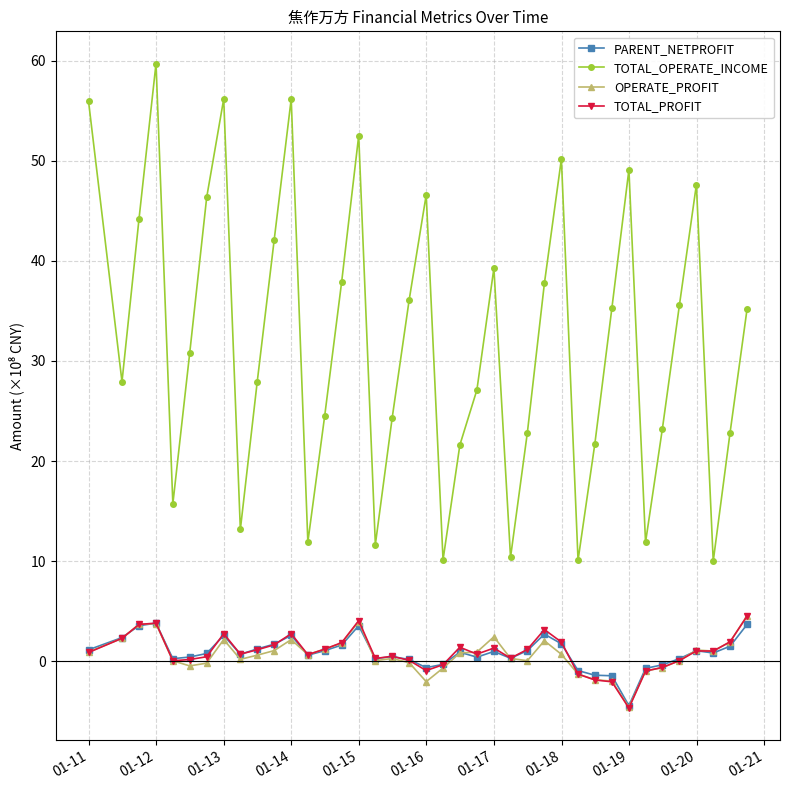

What is the highest value of the PARENT_NETPROFIT series?

3.8